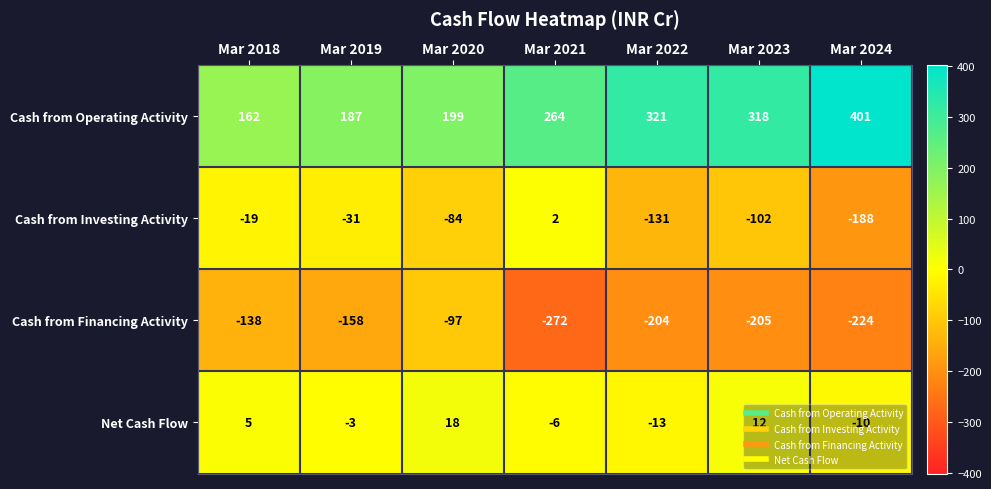

What is the maximum value shown in the chart?

401